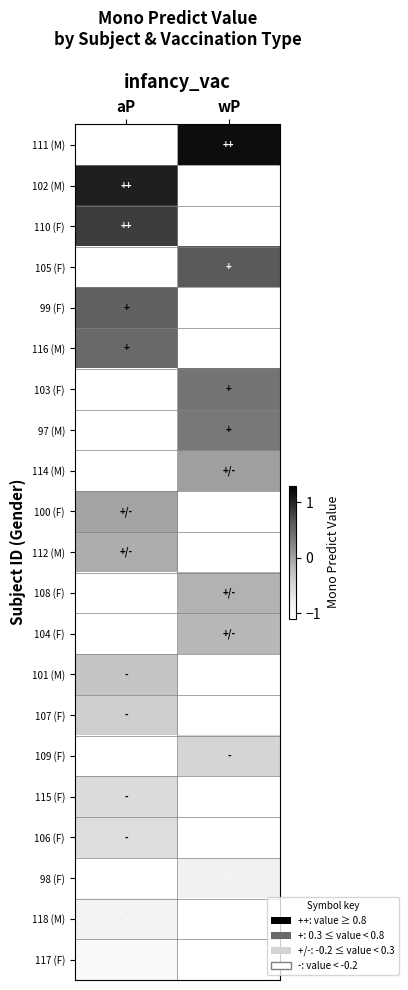

How many series are shown in this chart?

21